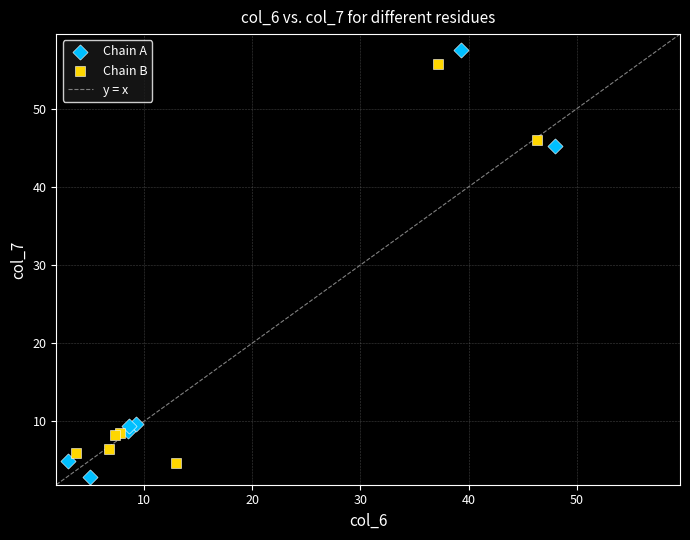

Which series has the largest Y range (max minus min)?

Chain A